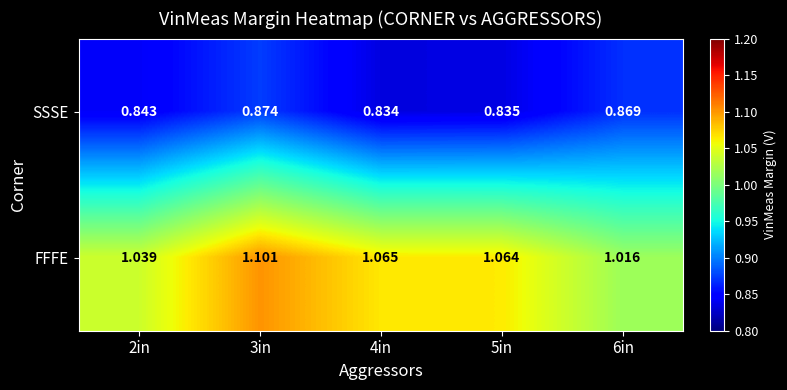

What is the difference between the highest and lowest values at 4in?

0.2